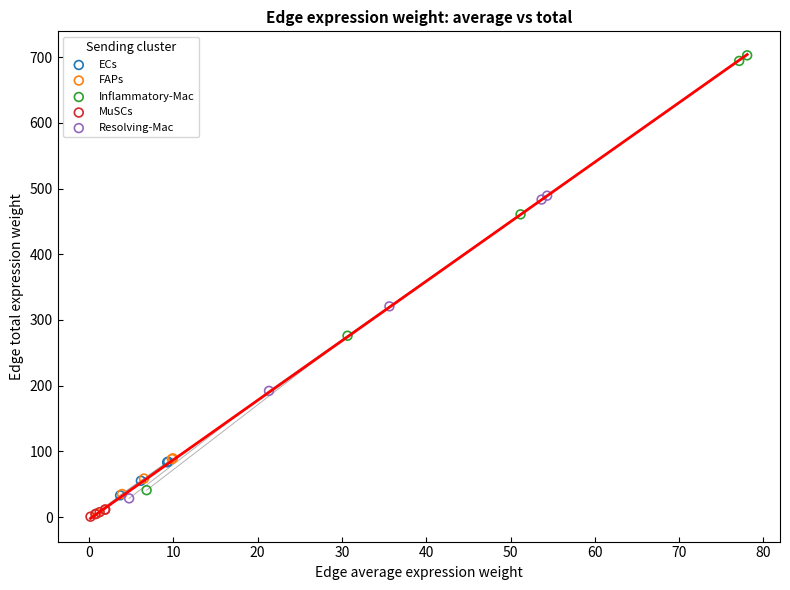

Which series has the widest spread of Y values?

Inflammatory-Mac